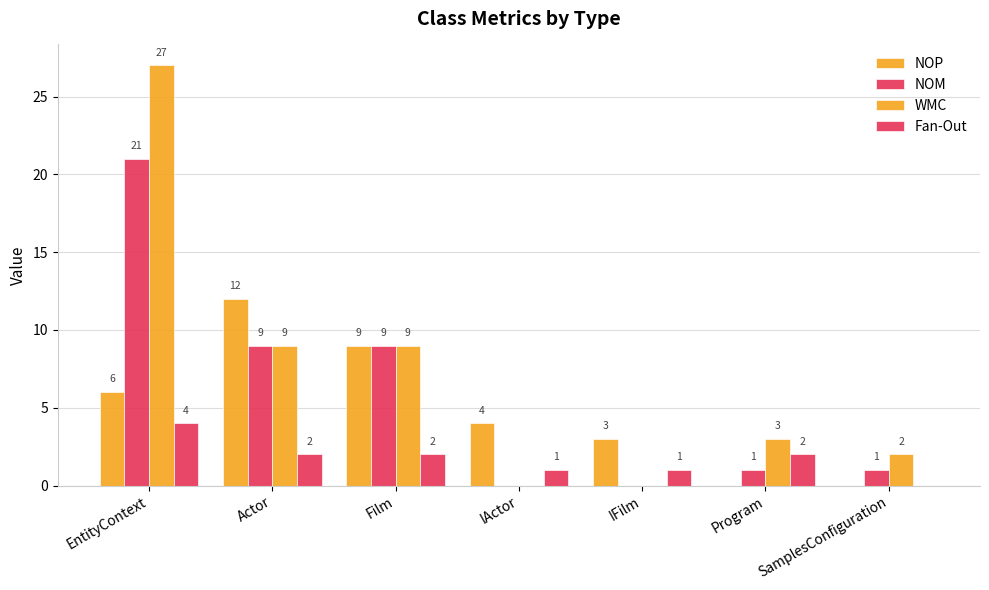

Reading left to right, extract all data points from this chart.

NOP: EntityContext=6	Actor=12	Film=9	IActor=4	IFilm=3	Program=0	SamplesConfiguration=0
NOM: EntityContext=21	Actor=9	Film=9	IActor=0	IFilm=0	Program=1	SamplesConfiguration=1
WMC: EntityContext=27	Actor=9	Film=9	IActor=0	IFilm=0	Program=3	SamplesConfiguration=2
Fan-Out: EntityContext=4	Actor=2	Film=2	IActor=1	IFilm=1	Program=2	SamplesConfiguration=0